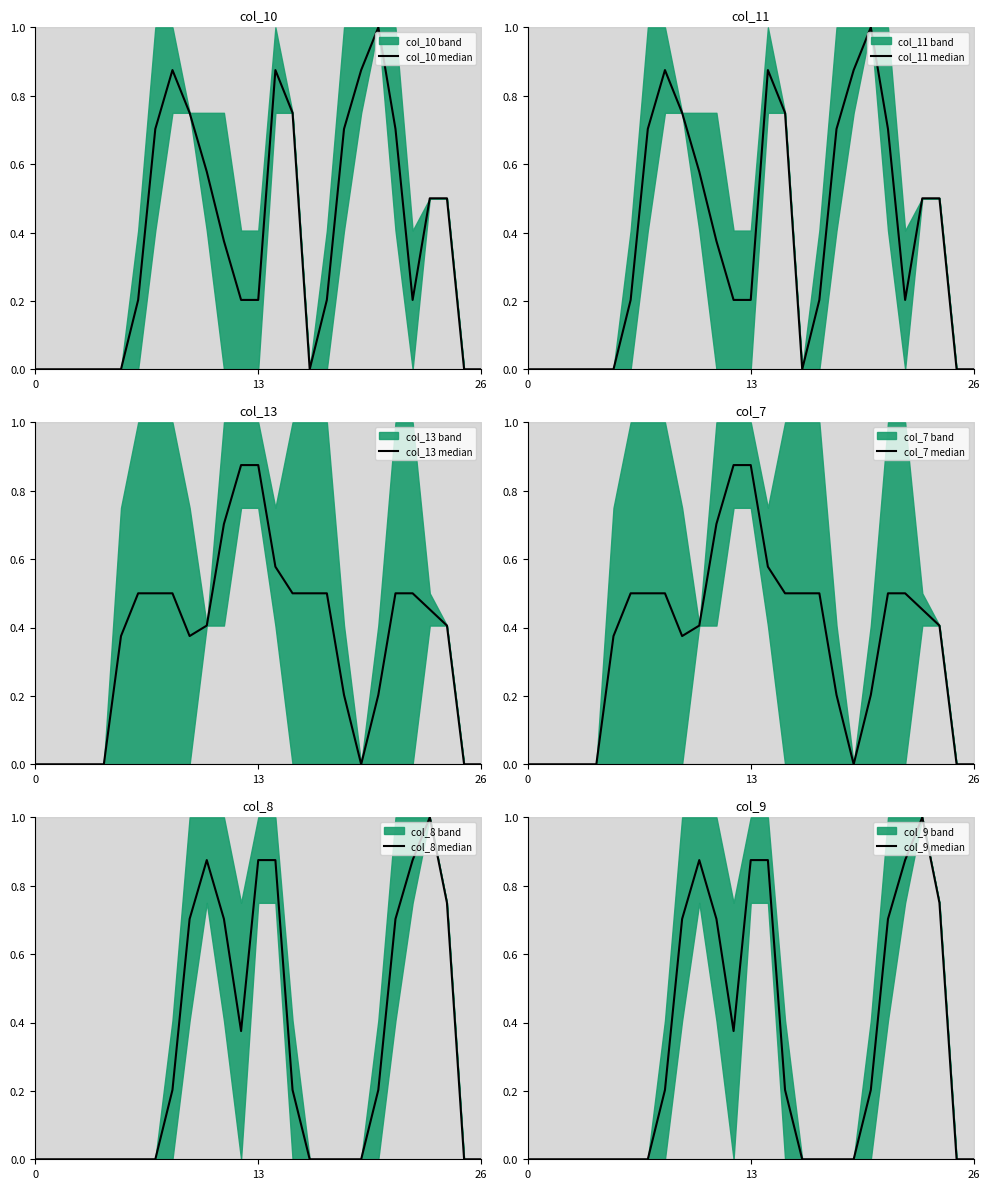

In col_8 median, how many points are higher than both neighbors (excluding endpoints)?

2